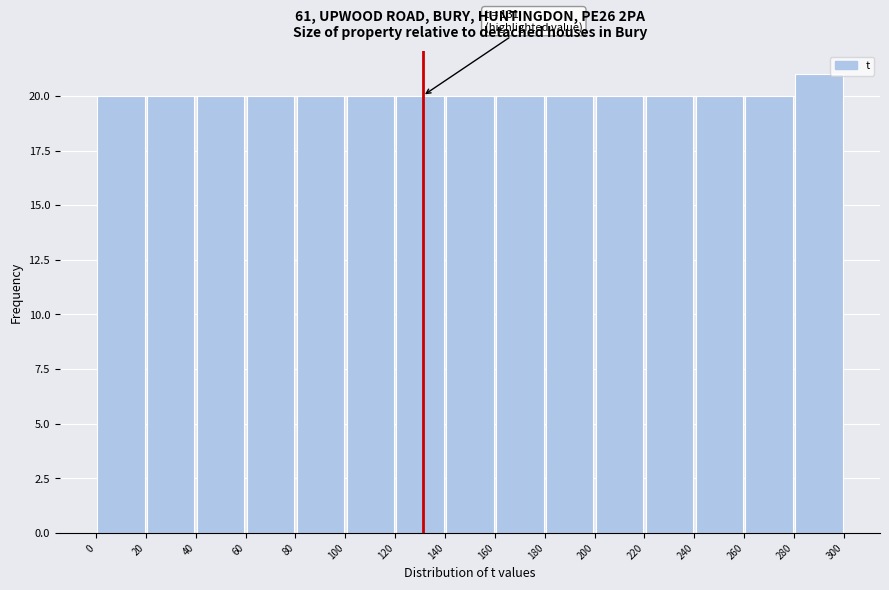

Over which range of the x-axis is the bar tallest?

280 to 300